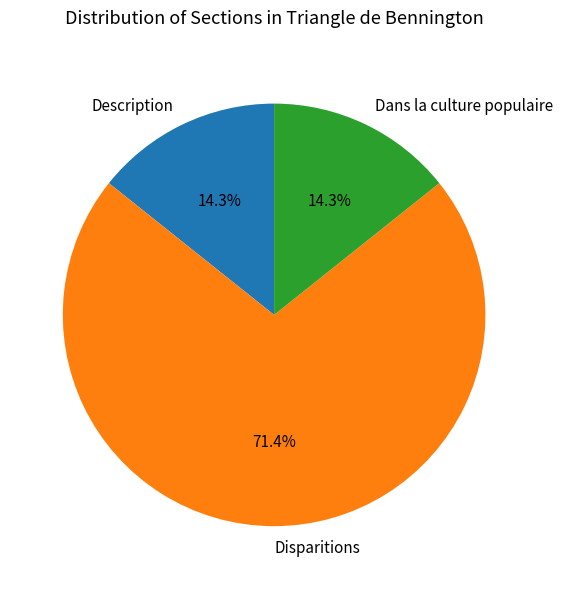

What is the ratio of the value at Disparitions to the value at Dans la culture populaire?

5.0